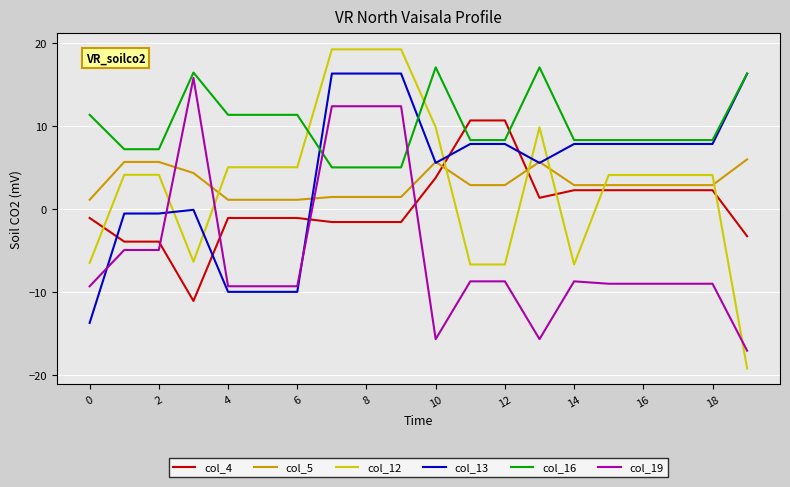

What is the maximum value shown in the chart?

19.3